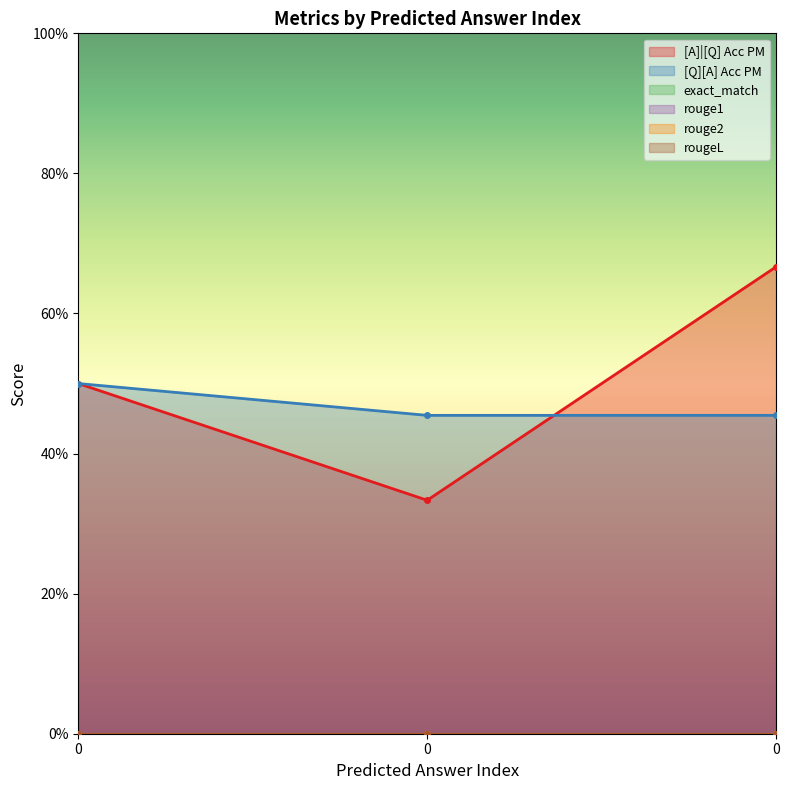

How many lines are shown in the chart?

6